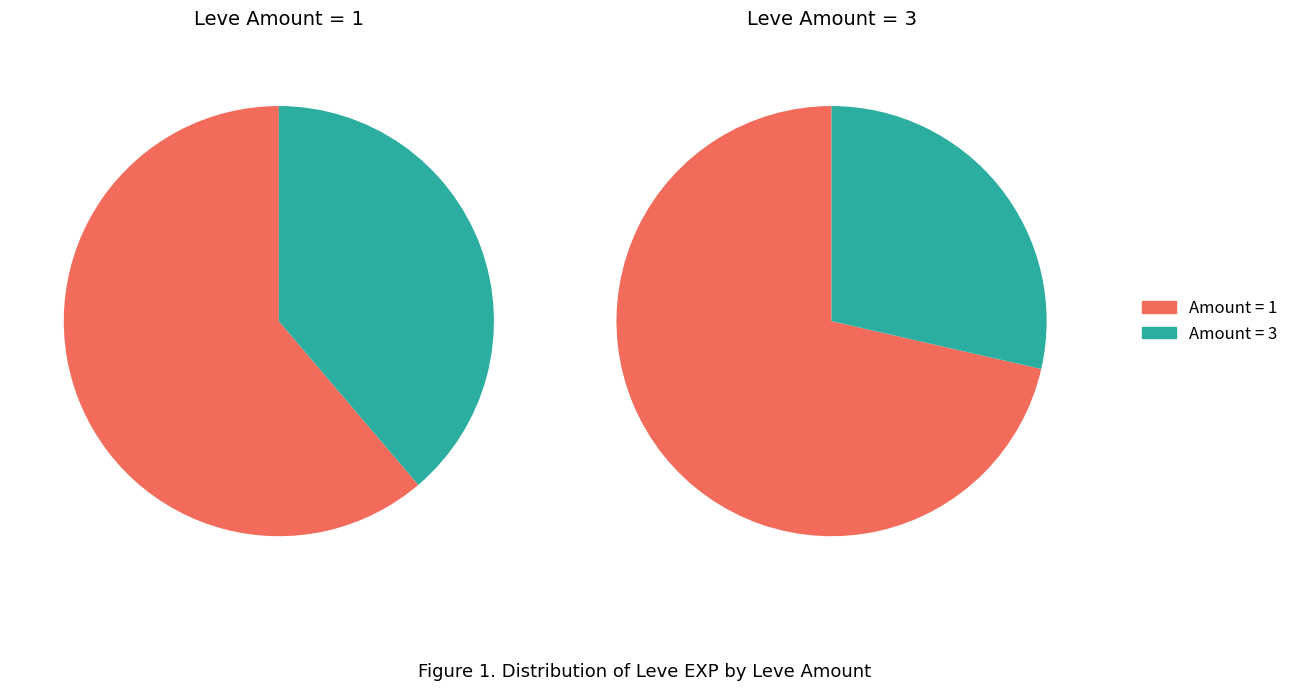

Which series has the largest range (max minus min)?

Amount 3